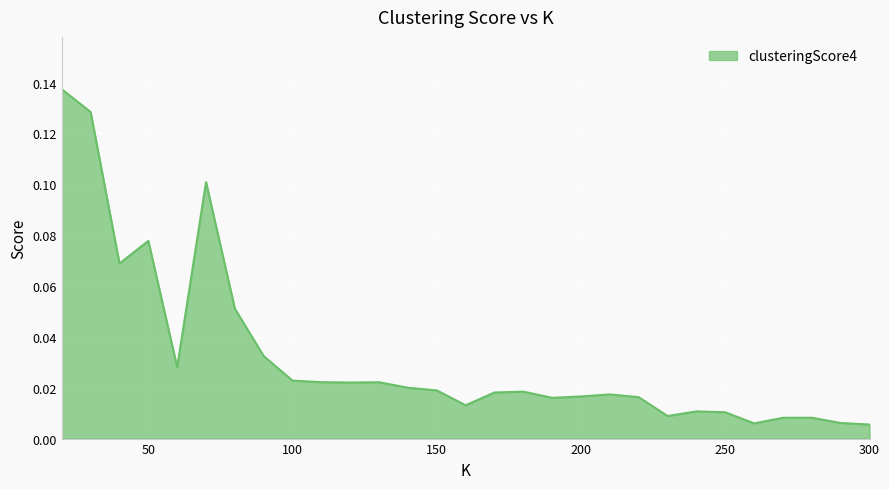

Does the chart have visible grid lines?

Yes